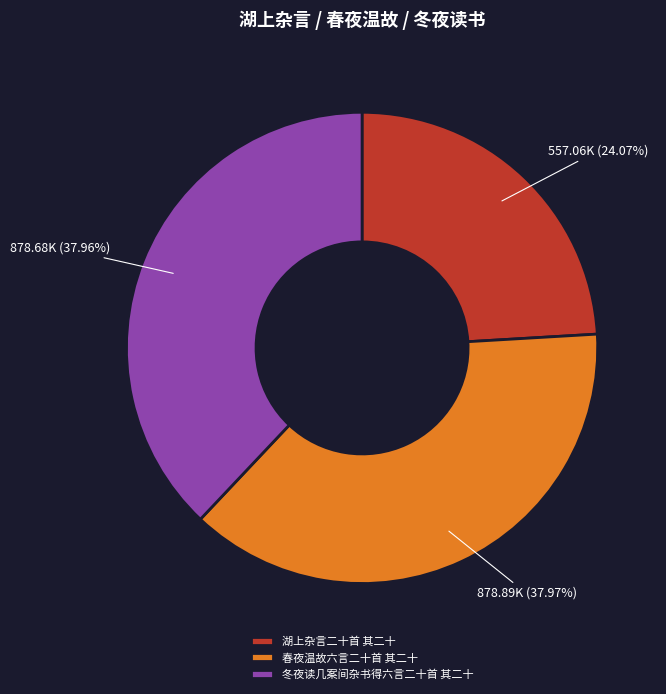

True or false: 春夜温故六言二十首 其二十 accounts for 33% of the total.

False